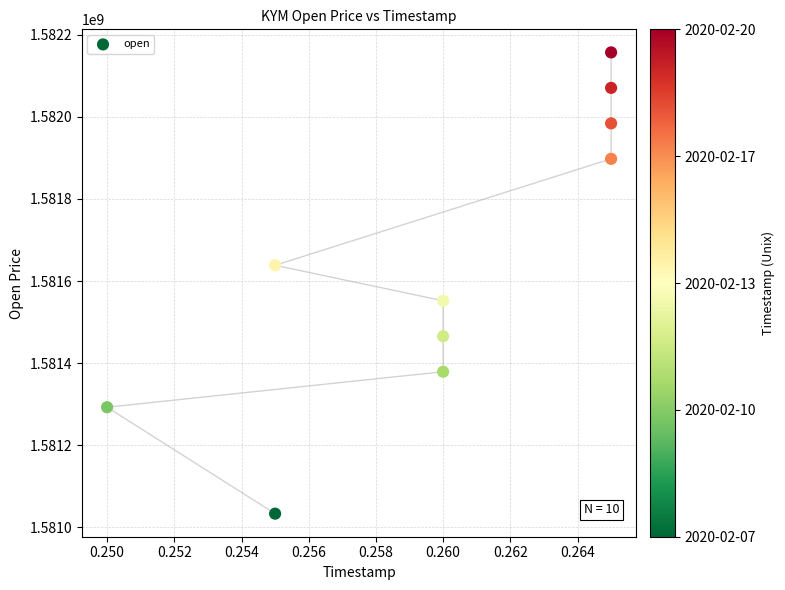

What is the average Y value?

1581647040